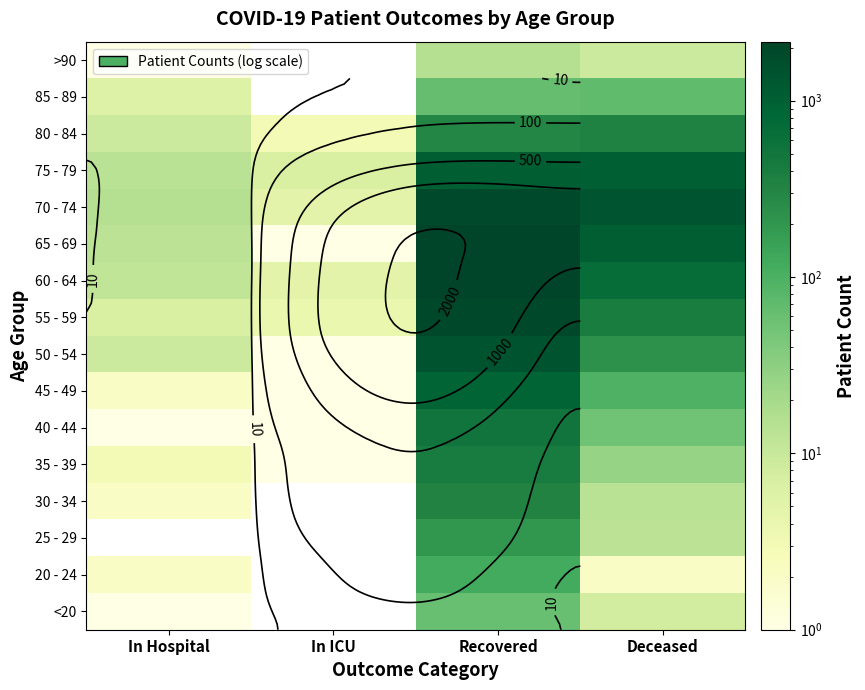

At which label does 45 - 49 first exceed 98?

Recovered